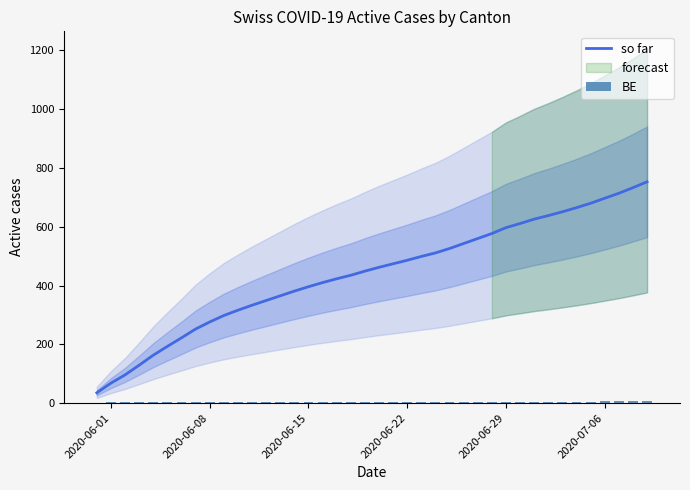

What is the highest value of the BE series?

8